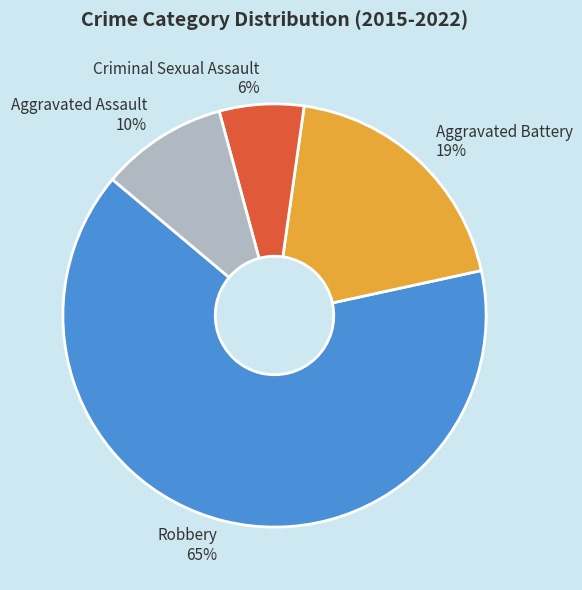

What is the largest slice in the pie chart?

Robbery